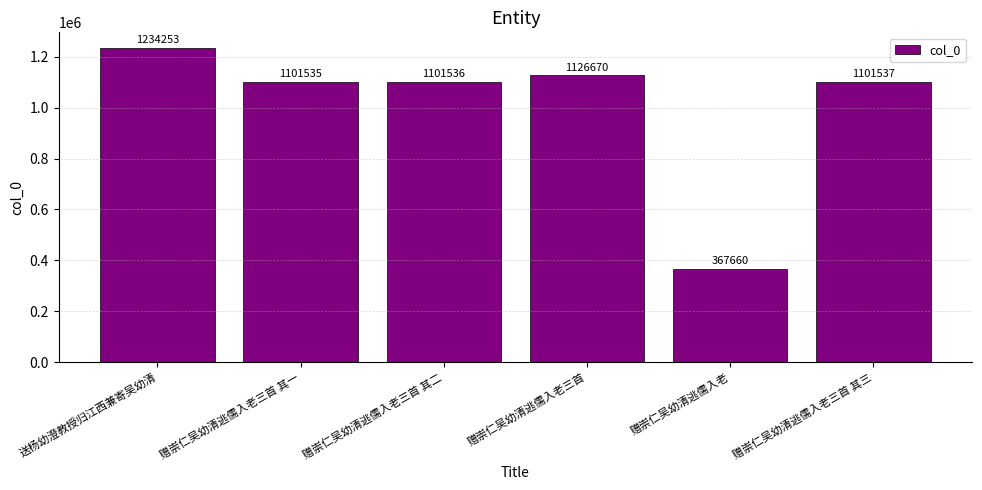

What is the label of the 3rd bar from the left?

赠崇仁吴幼清逃儒入老三首 其二